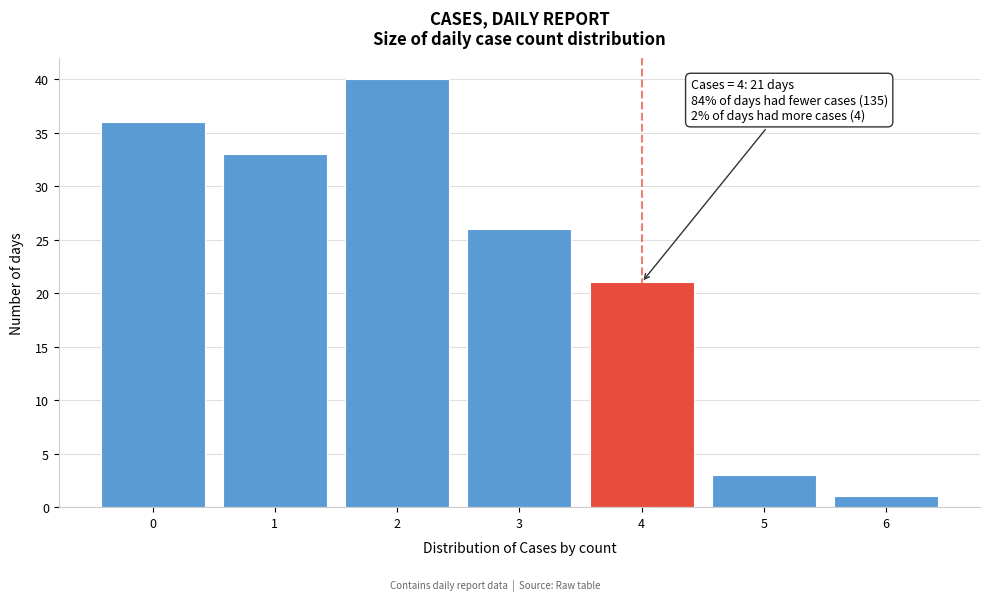

Which range on the x-axis has the tallest bar?

1.5 to 2.5